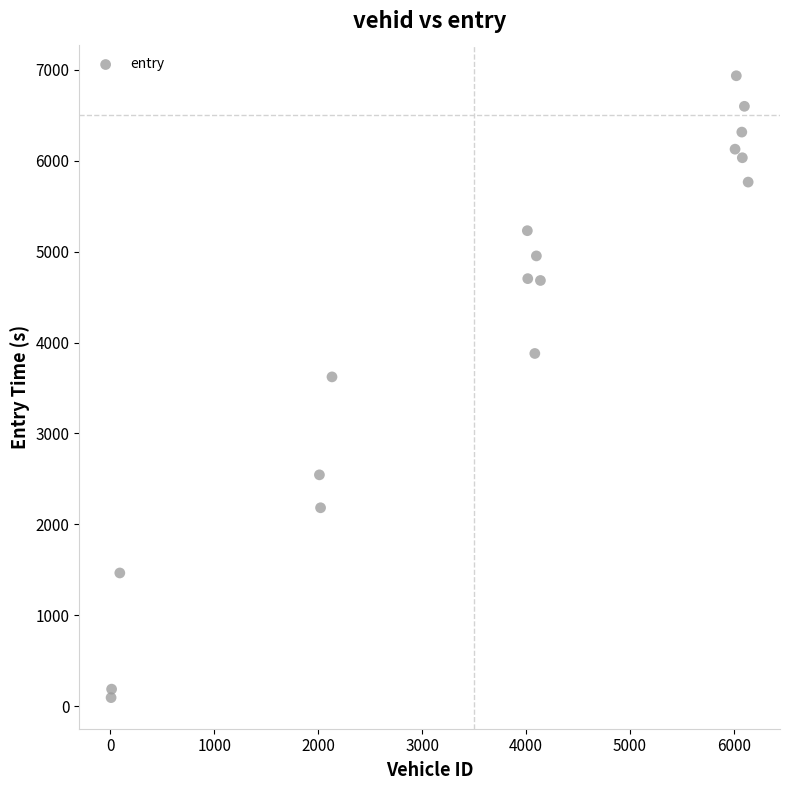

What is the range of X values (max minus min)?

6131.0